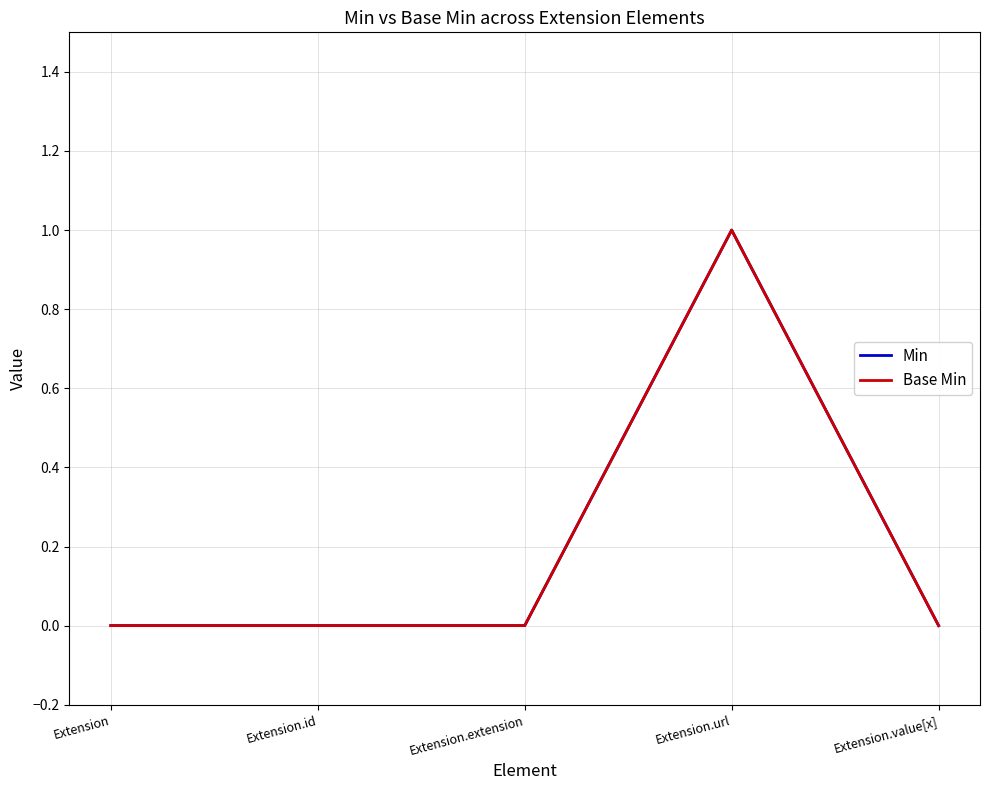

Does the chart have visible grid lines?

Yes